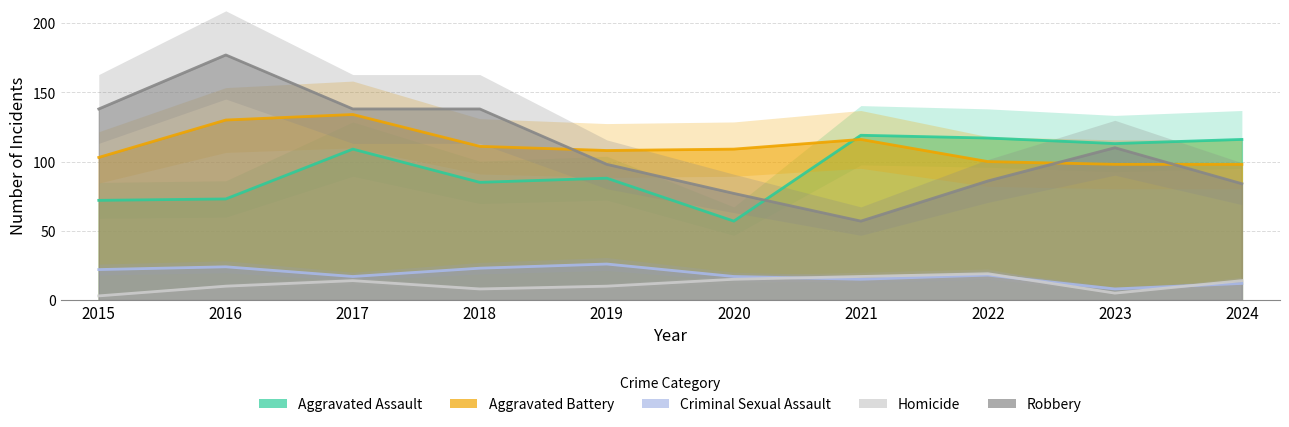

How many interior local valleys does the Criminal Sexual Assault series have?

3